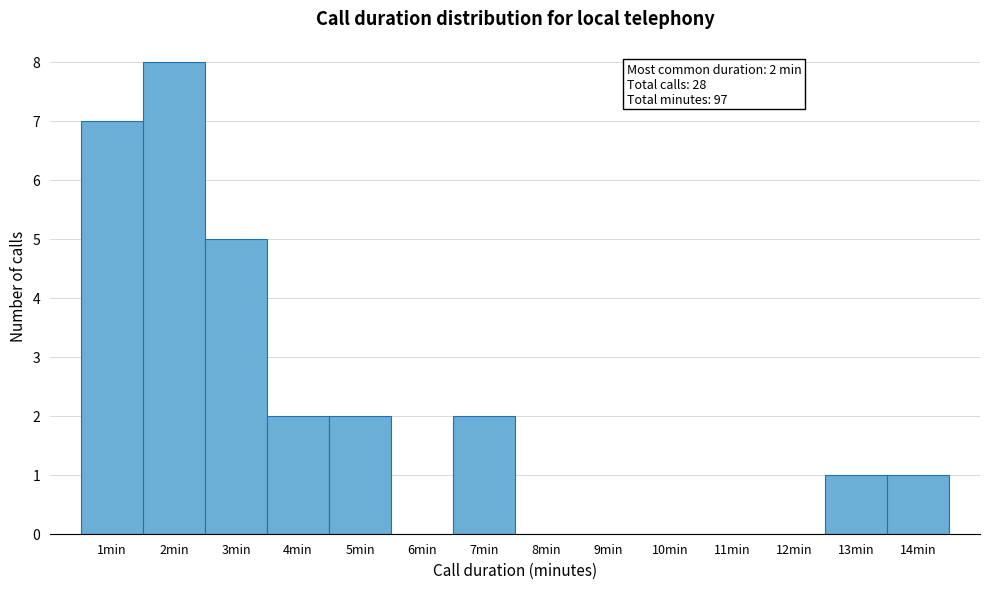

Which range on the x-axis has the tallest bar?

1.5 to 2.5